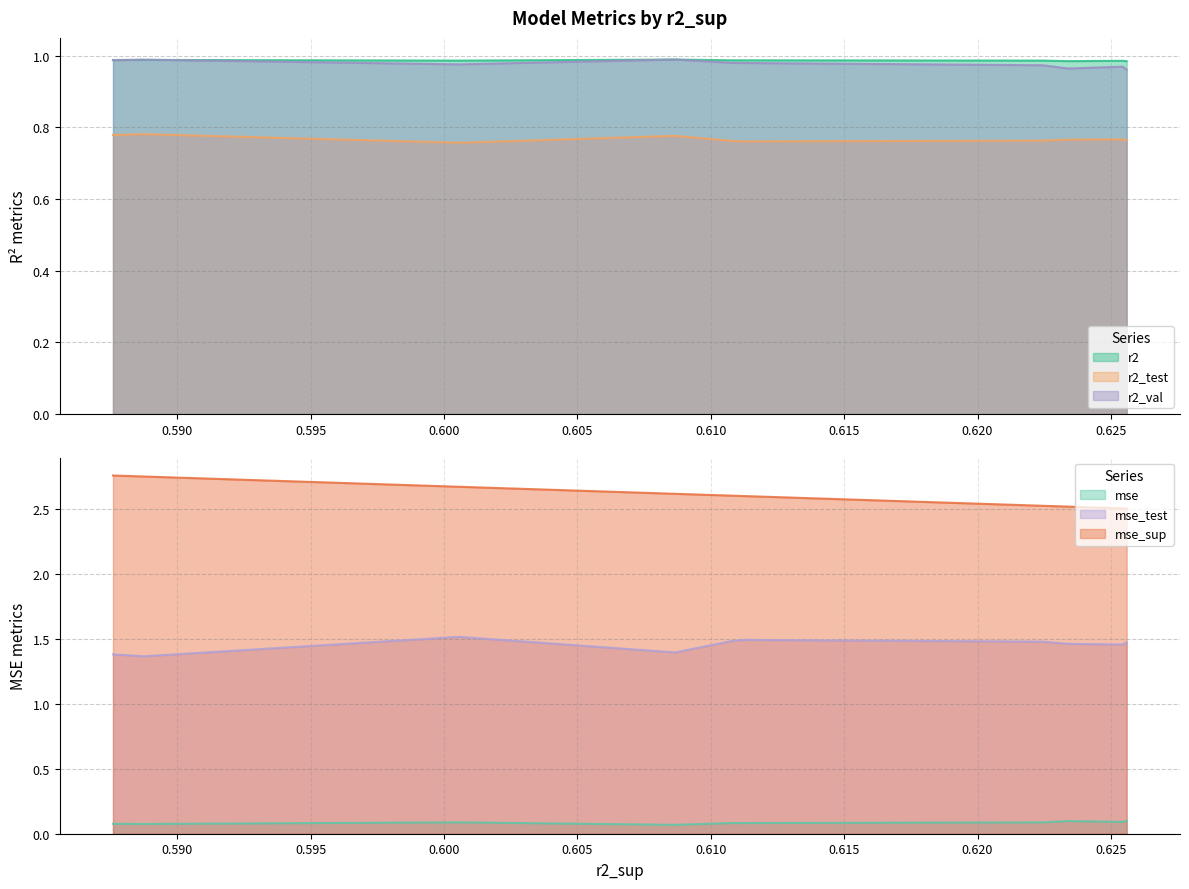

True or false: r2_val and r2_test intersect in this chart.

False